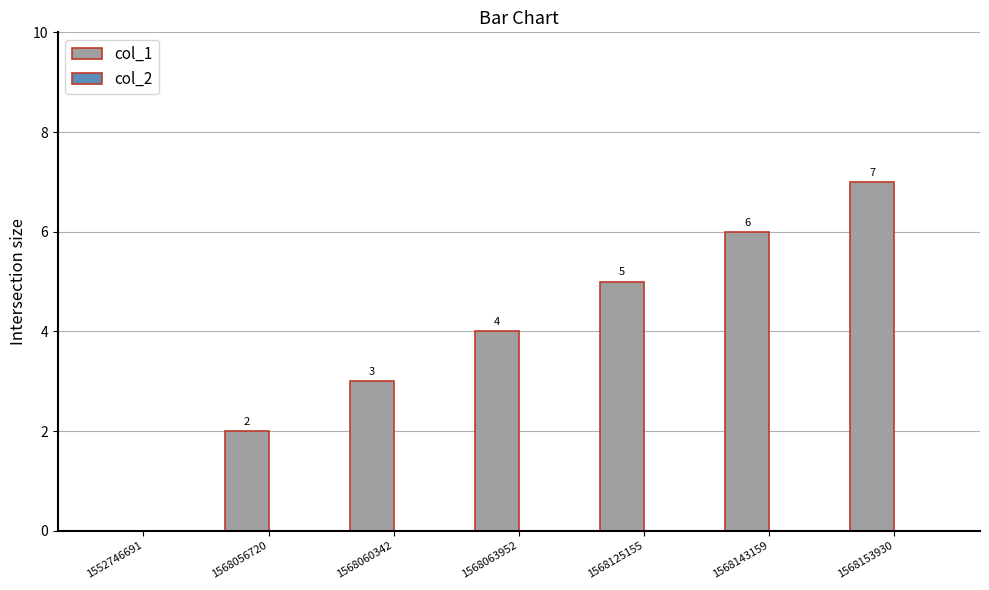

Does the chart contain stacked bars?

No